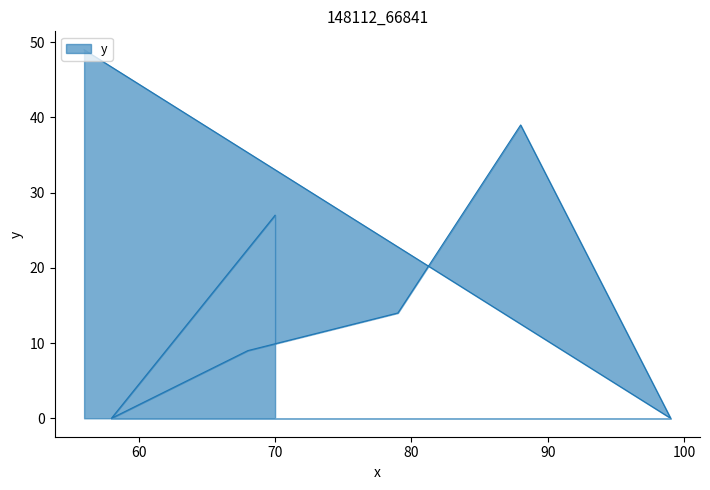

How many positive values are there?

5